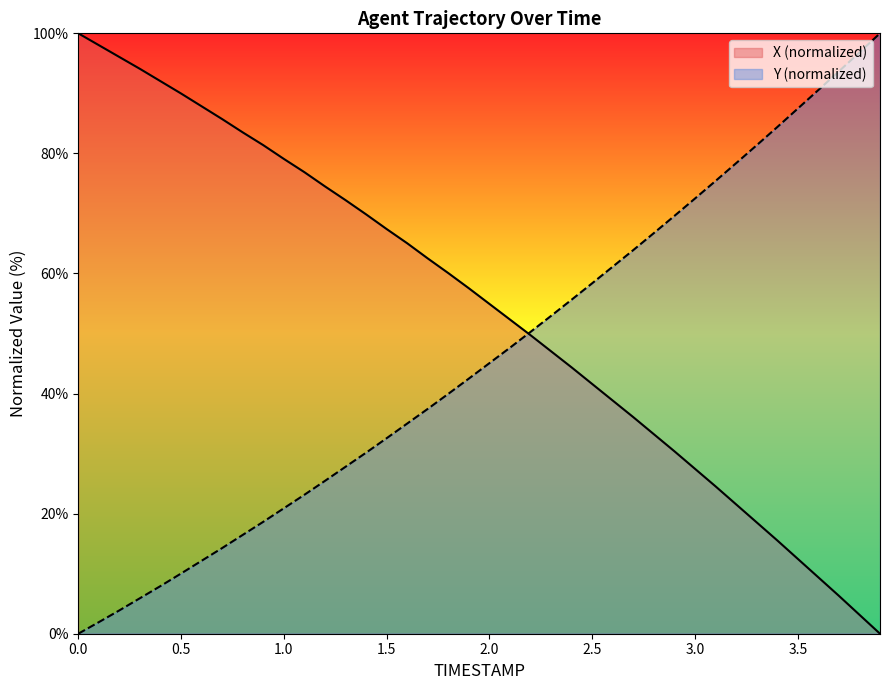

What position from the left is 3.6?

37